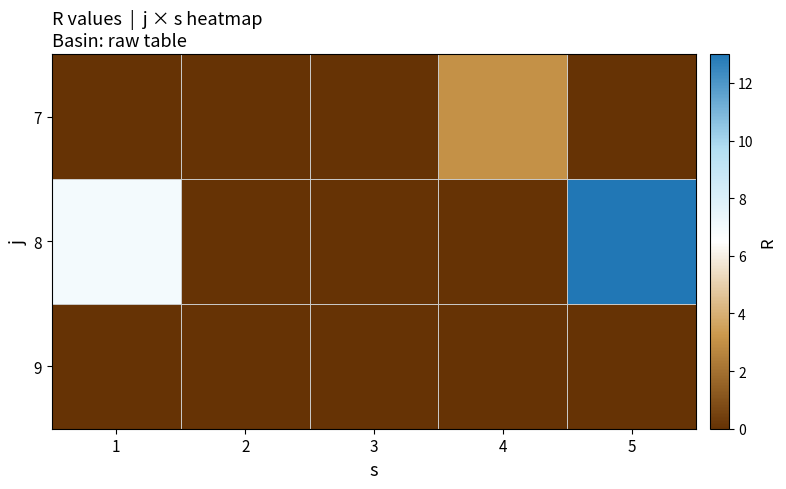

Between 1 and 5, which is larger?

1